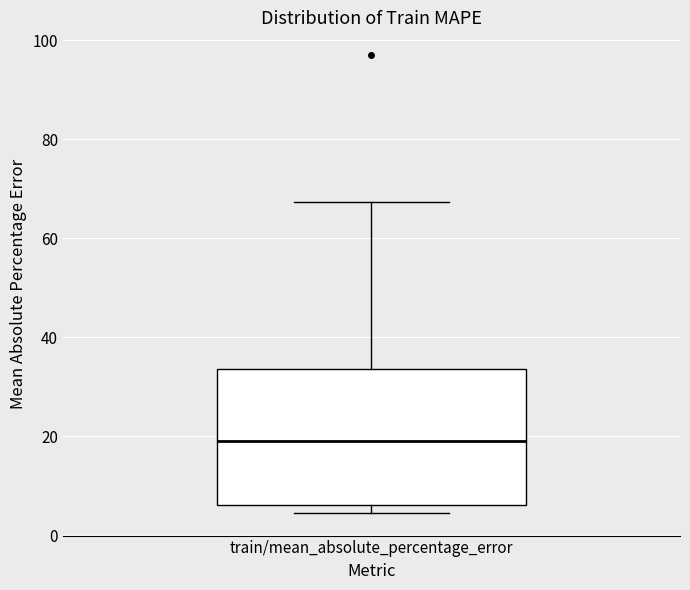

Read this box plot against the y-axis: the position of the median line, the range covered by the box, and the ends of both whiskers. The values are not printed on the chart, so give them approximately, as read against the axis.

median 20, box 6 to 34, whiskers 4 to 68